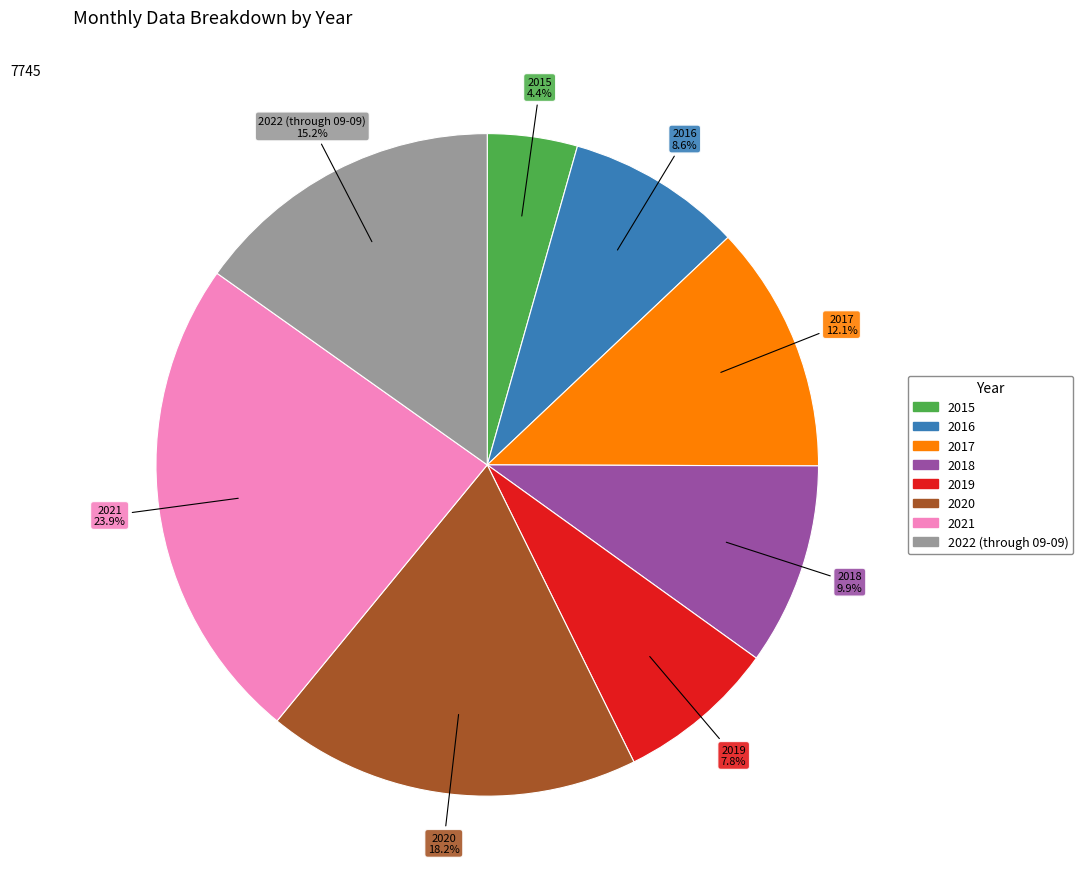

Is 2020 the majority of the pie?

No